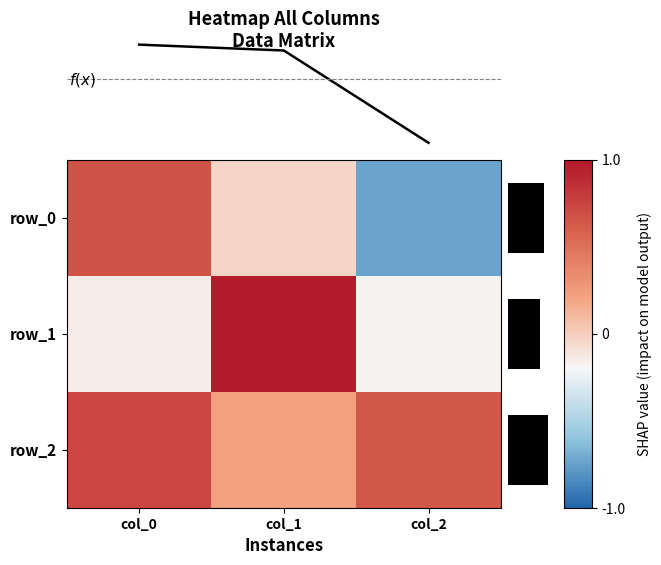

What is the difference between the maximum and minimum values in the row_0 series?

1.4